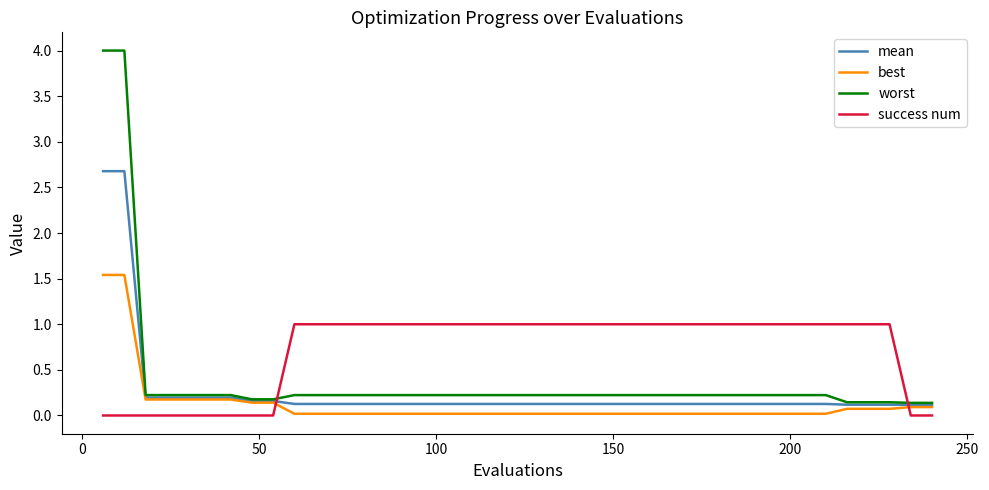

Which series has the largest range (max minus min)?

worst